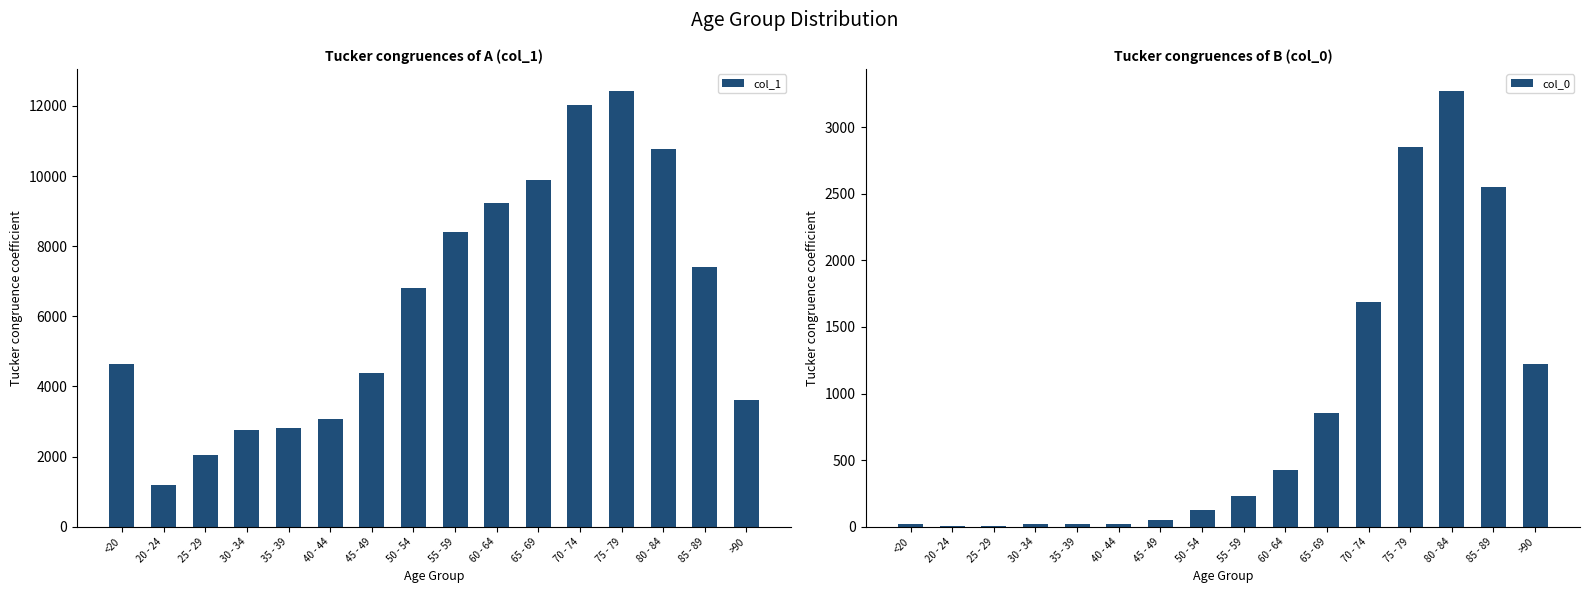

What is the minimum value shown in the chart?

3